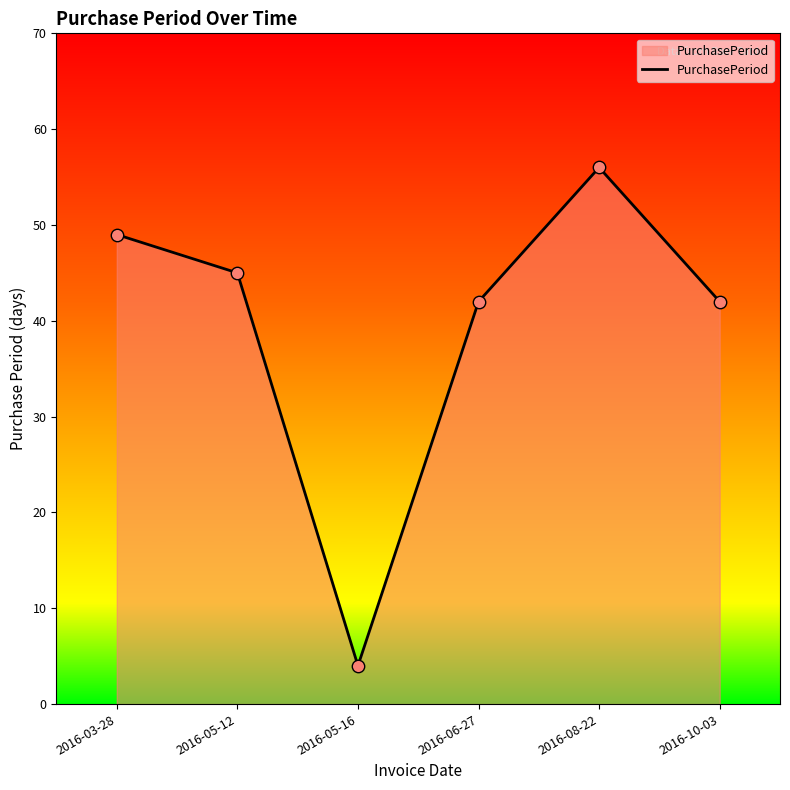

What is the change in value from 2016-03-28 to 2016-06-27?

-7